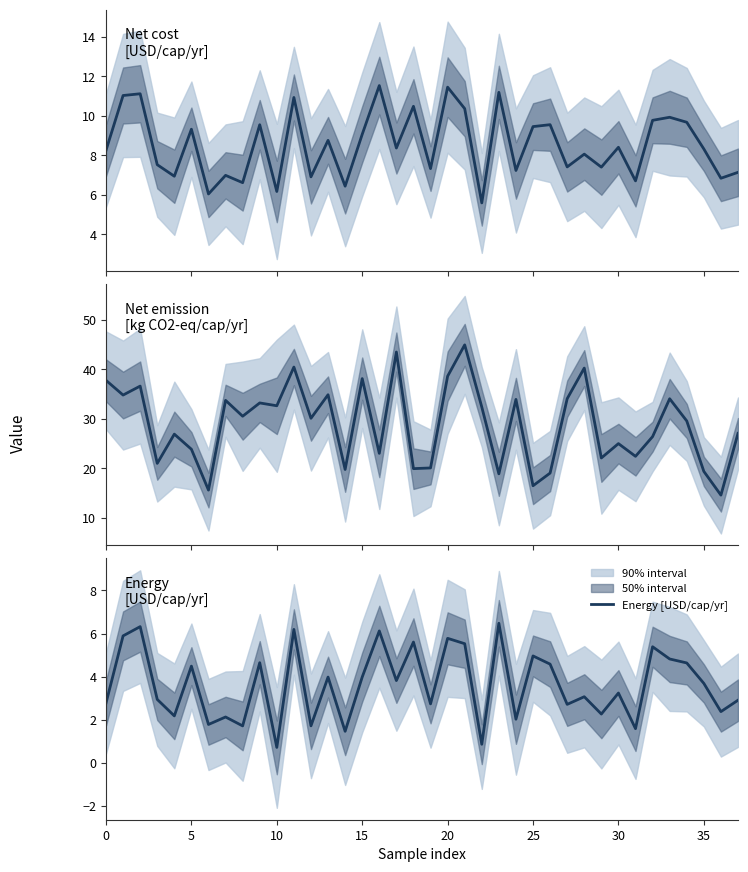

Which series has the largest total across all categories?

Net emission [kg CO2-eq/cap/yr]